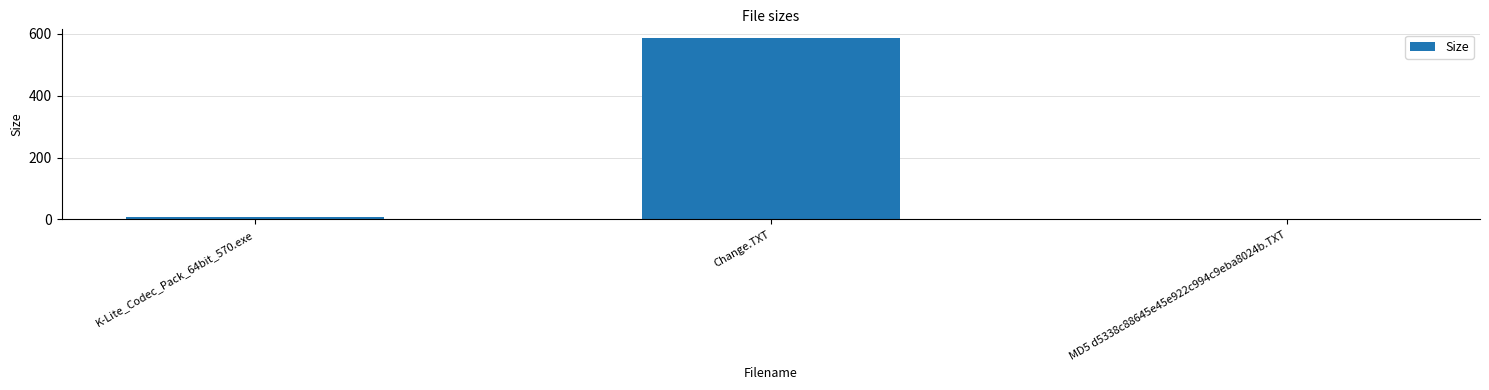

Which category has the highest value across all series?

Change.TXT